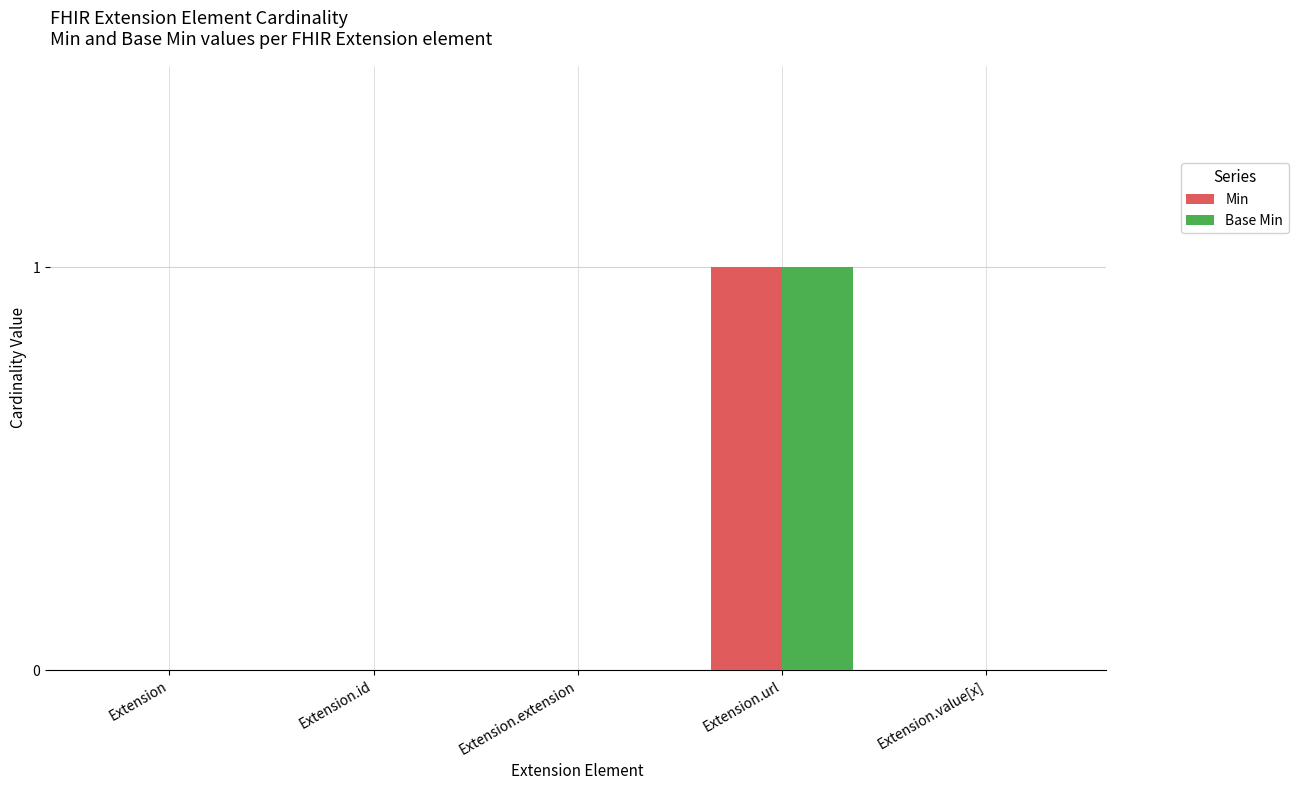

Which category has the highest value in the Base Min series?

Extension.url